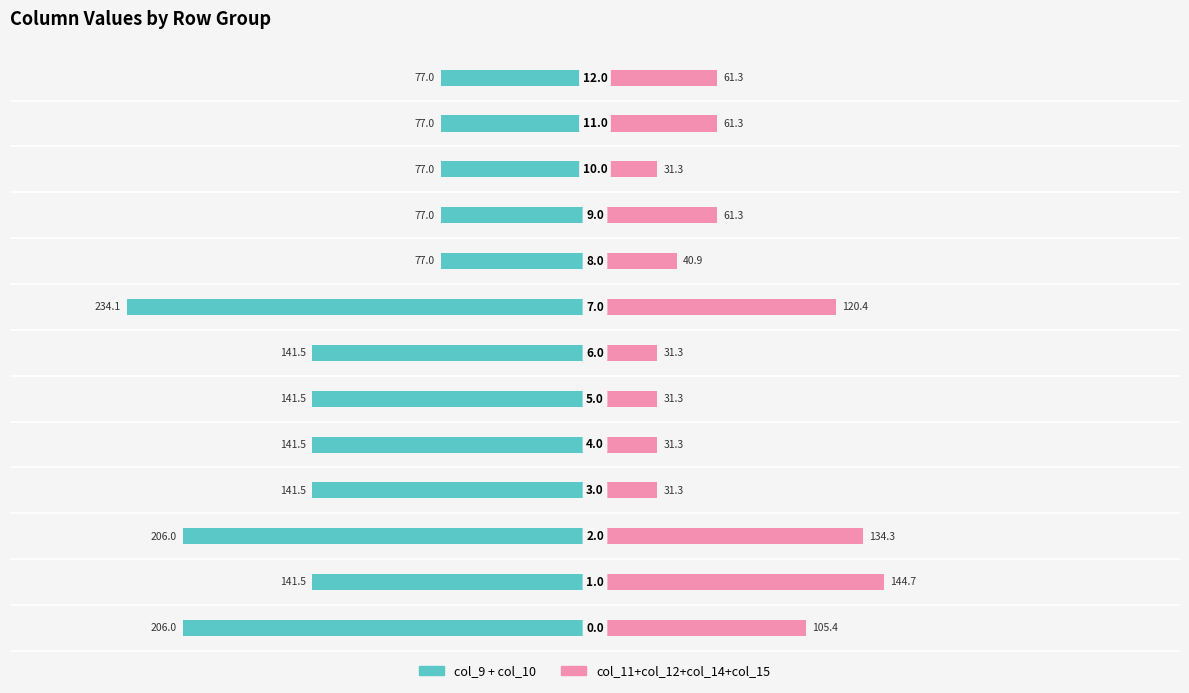

How many distinct data groups are displayed?

2